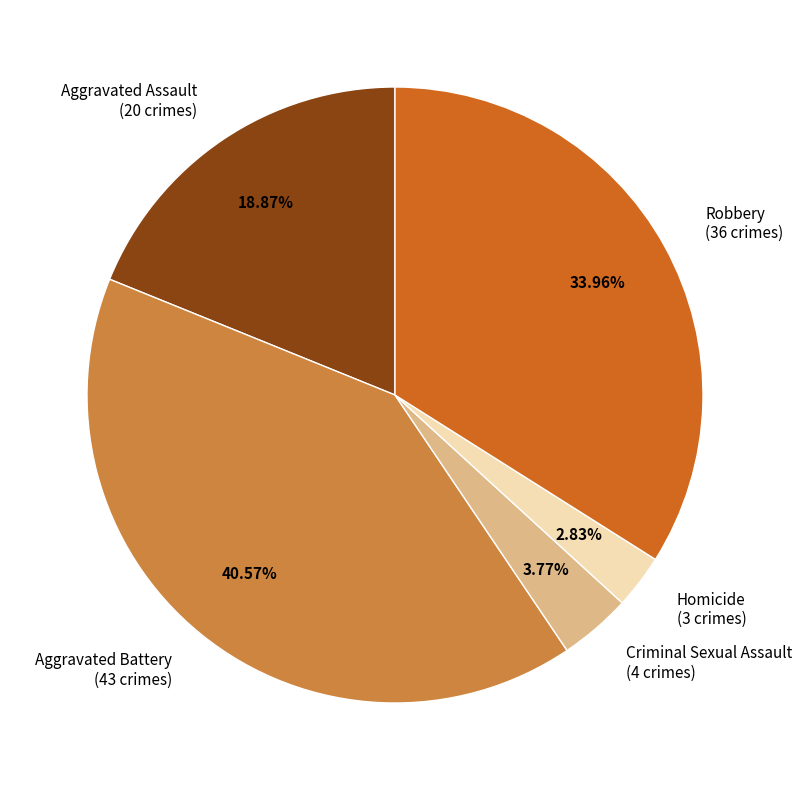

Does Homicide account for over 50% of the chart?

No